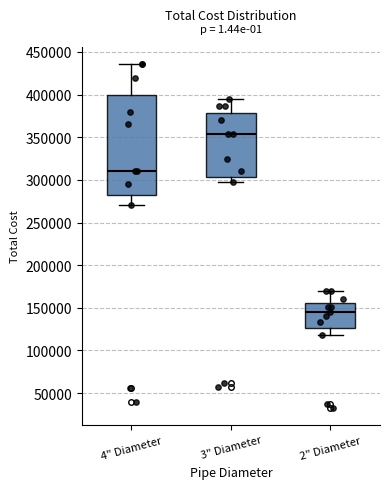

Reading left to right, transcribe this box plot: for each box, give where its median line is, the range the box spans, and where its two whiskers end, as read against the y-axis. The values are not printed on the chart, so give them approximately, as read against the axis.

4" Diameter: median 310000, box 285000 to 400000, whiskers 270000 to 435000
3" Diameter: median 355000, box 305000 to 380000, whiskers 295000 to 395000
2" Diameter: median 145000, box 125000 to 155000, whiskers 120000 to 170000